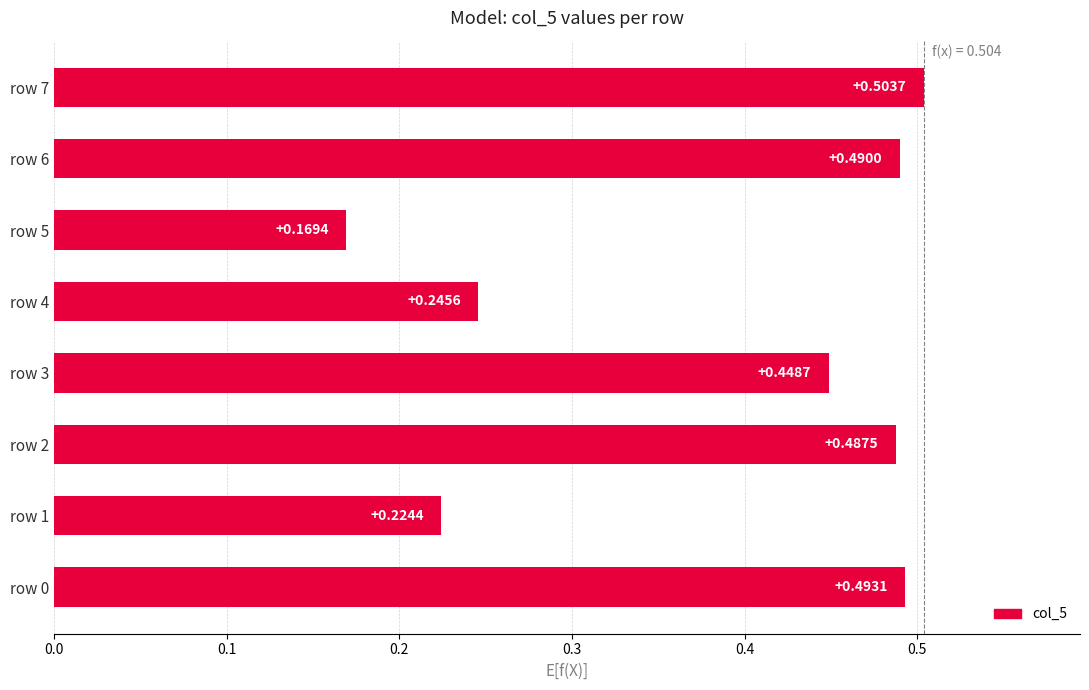

What is the sum of all values?

3.1